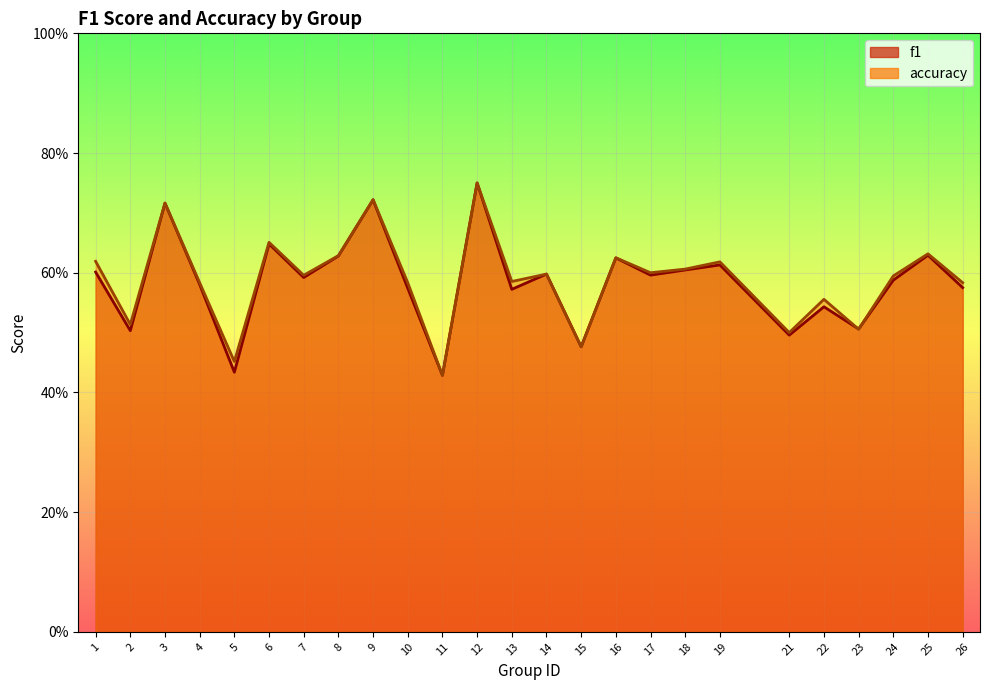

What is the difference between the maximum and second lowest values in the f1 series?

0.3